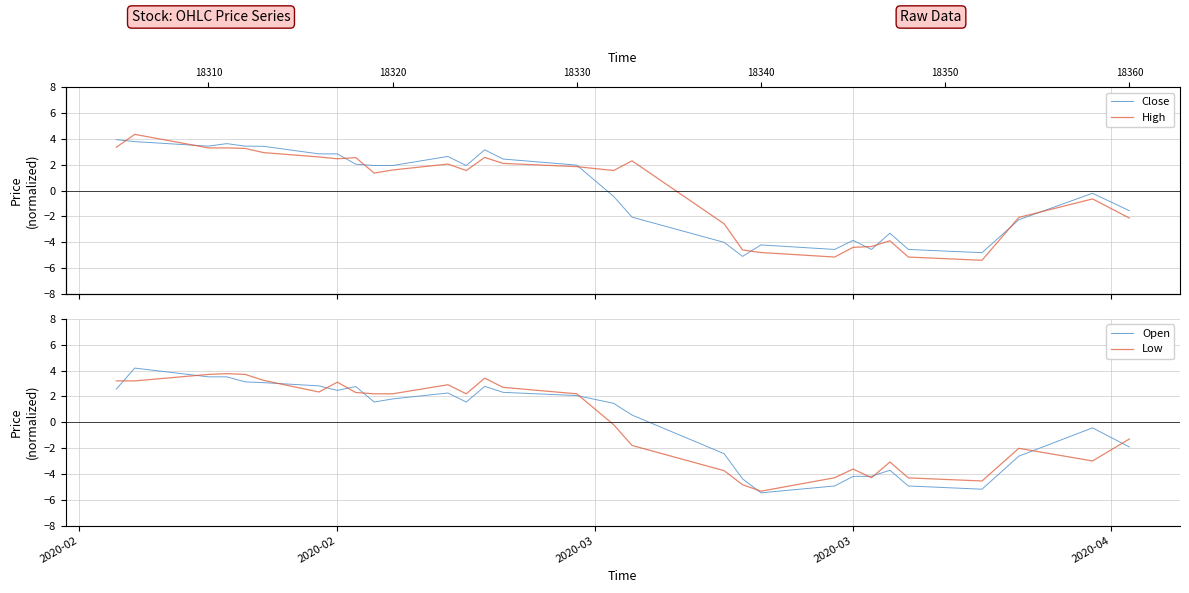

What is the minimum value for Close?

-5.1